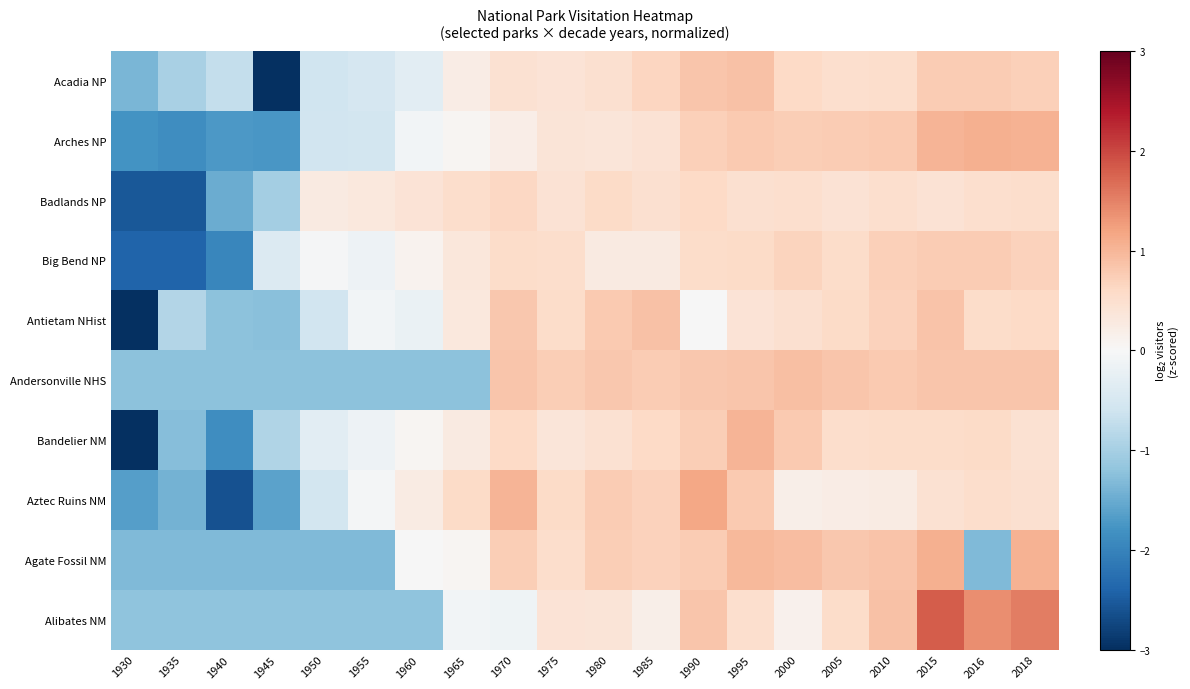

At which category is the sum across all series the highest?

2015